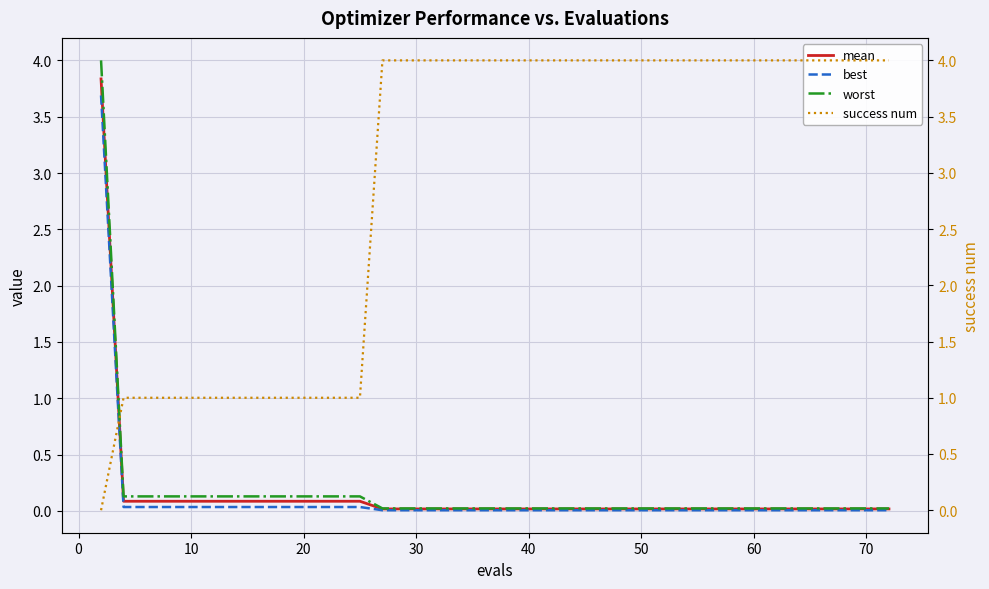

At how many categories does at least one series exceed 0?

40